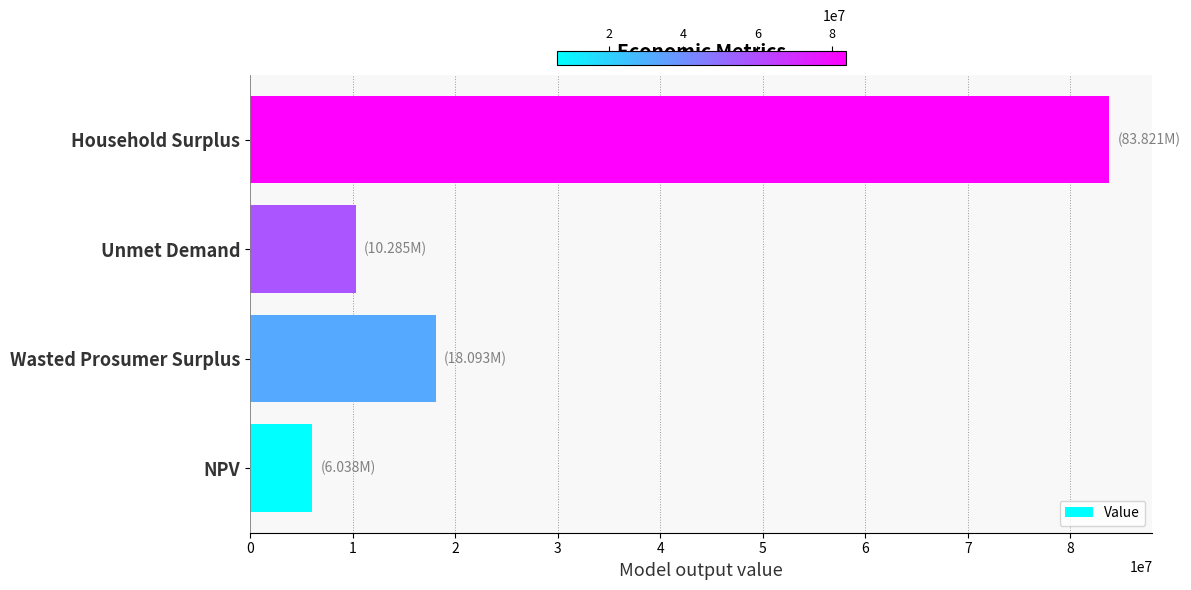

What is the change in value from NPV to Household Surplus?

+77782698.2